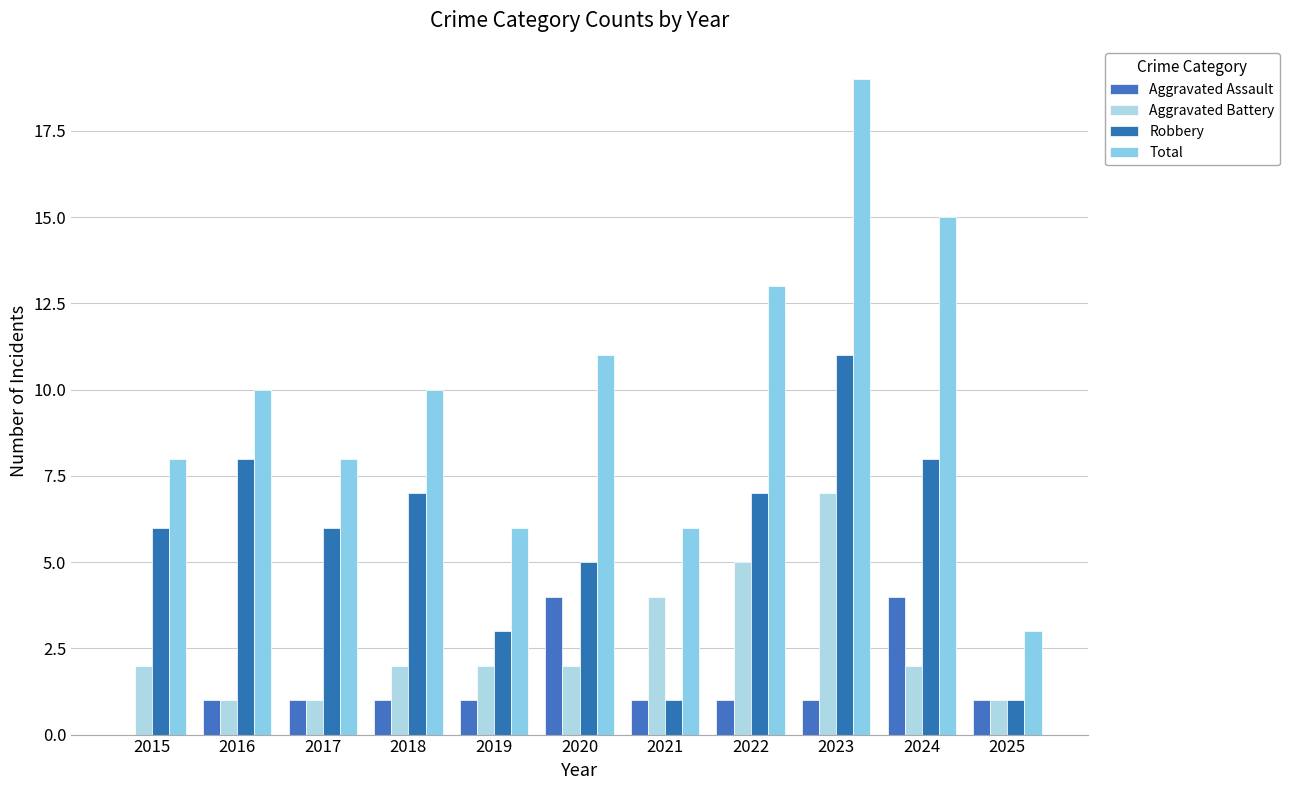

Which has a higher value, 2024 or 2019?

2024